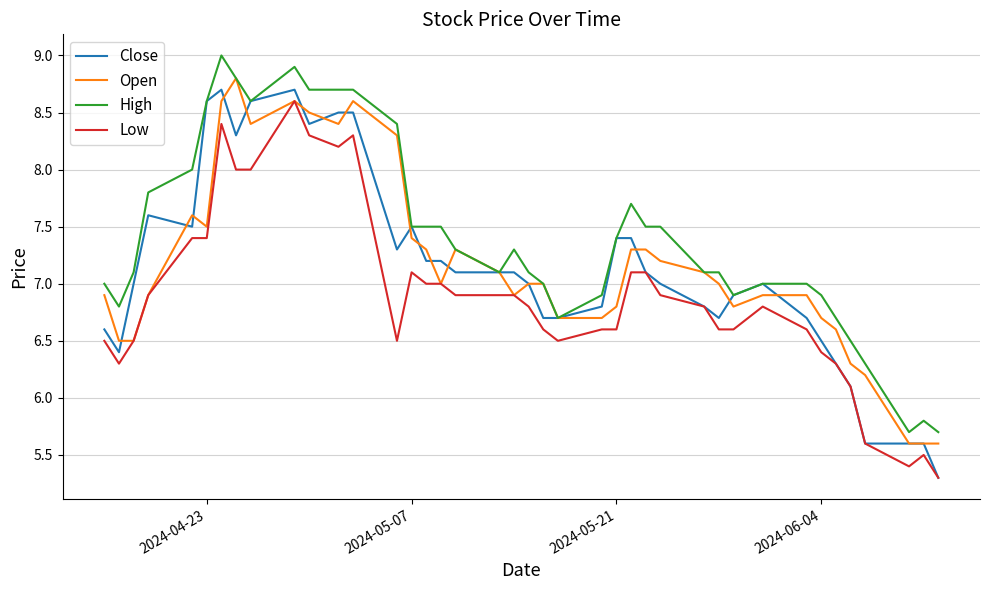

True or false: Low and High cross at least once.

False